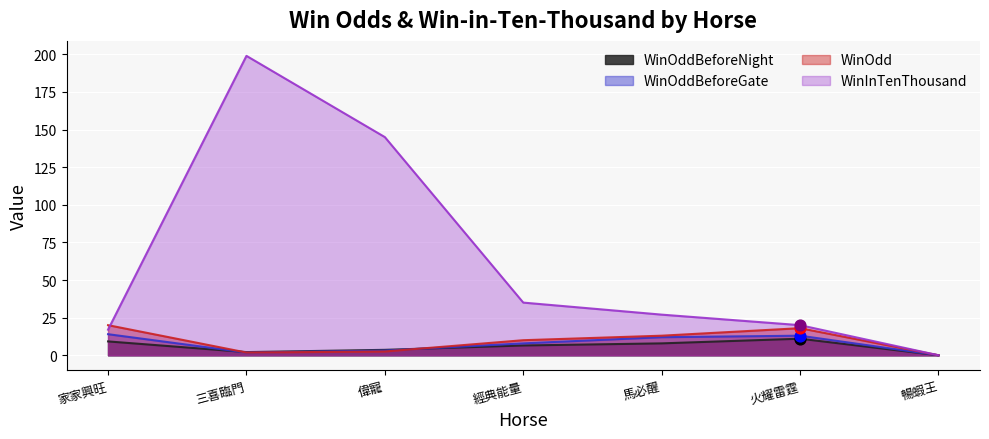

Is the value of WinOddBeforeGate at 馬必醒 greater than the value of WinOddBeforeNight at 火耀雷霆?

Yes